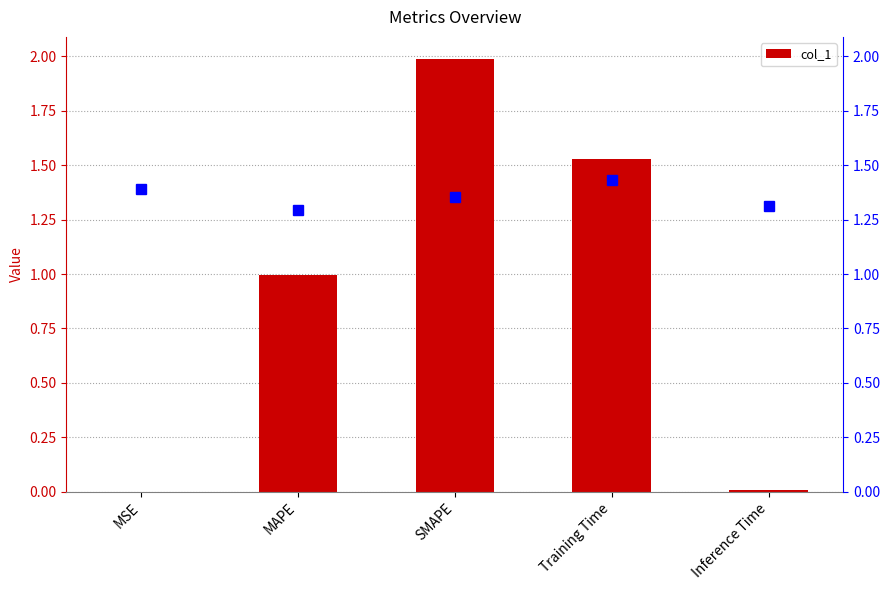

Which category has the highest value across all series?

SMAPE